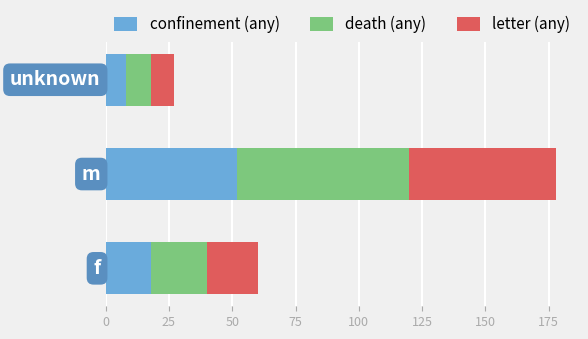

How many series are shown in this chart?

3